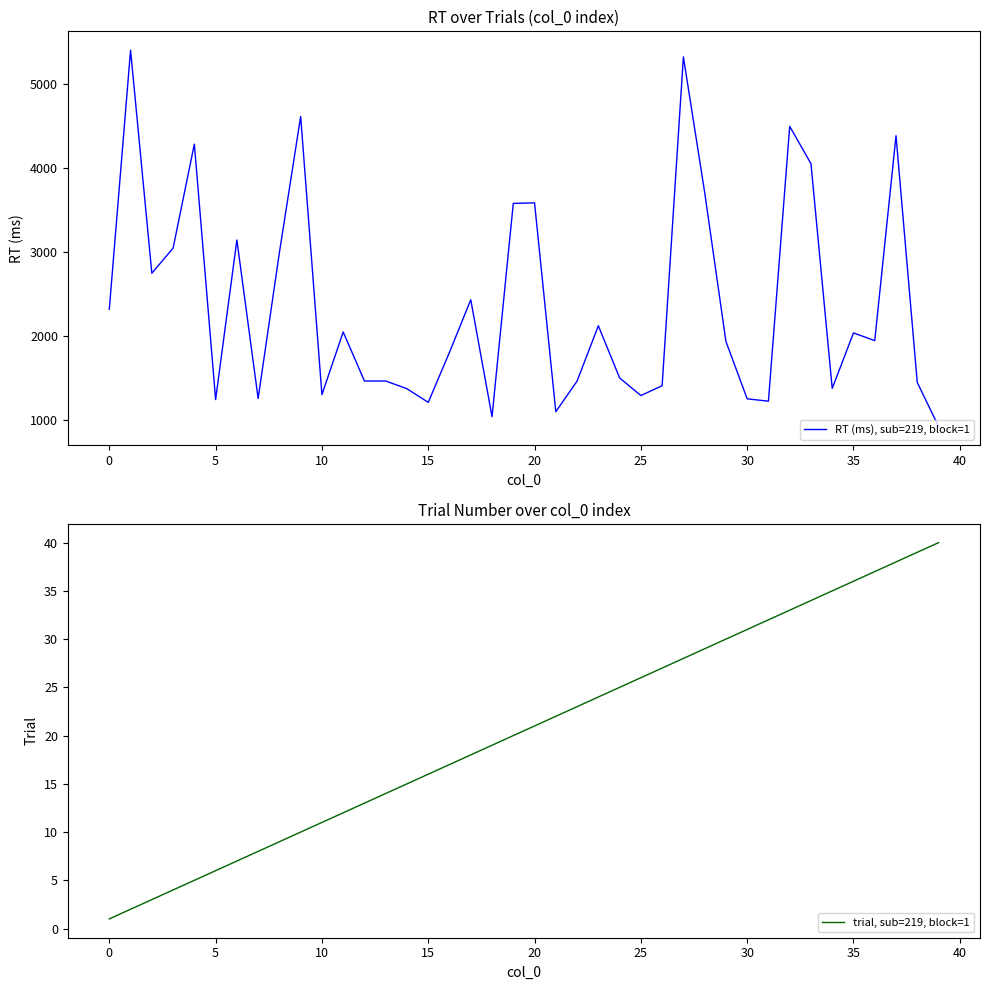

At how many categories does at least one series exceed 1180?

37